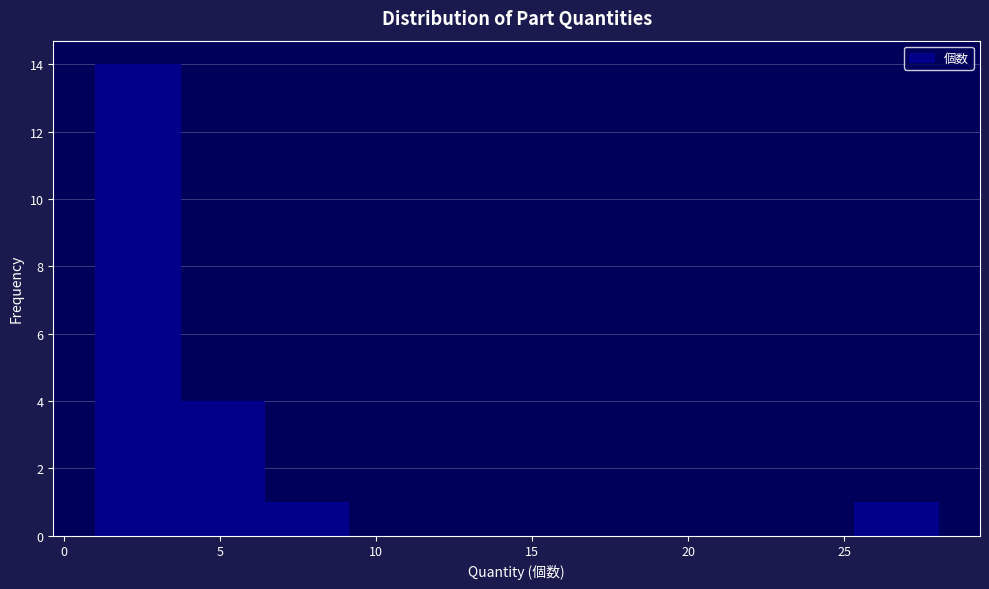

Which range on the x-axis has the tallest bar?

1.0 to 3.7